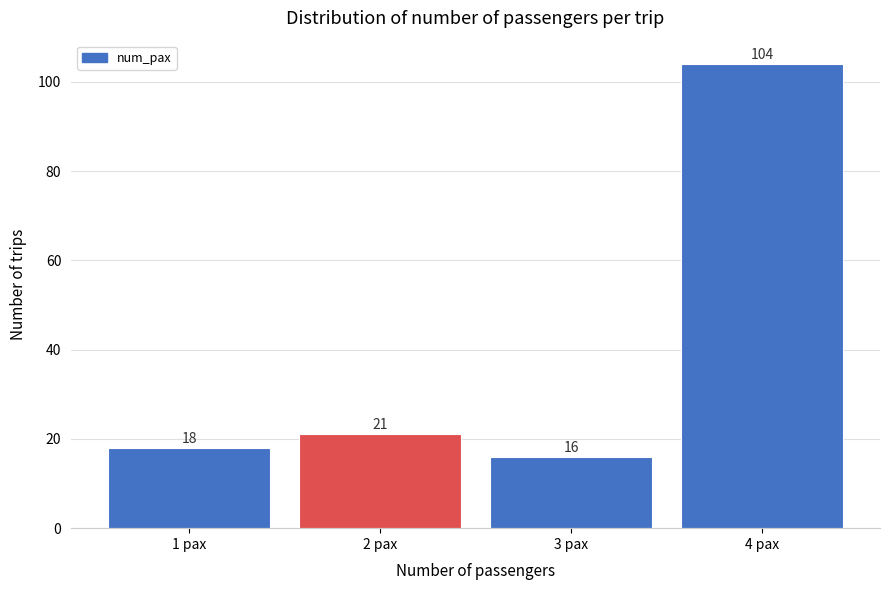

Reading left to right, extract all data points from this chart.

1 pax=18	2 pax=21	3 pax=16	4 pax=104